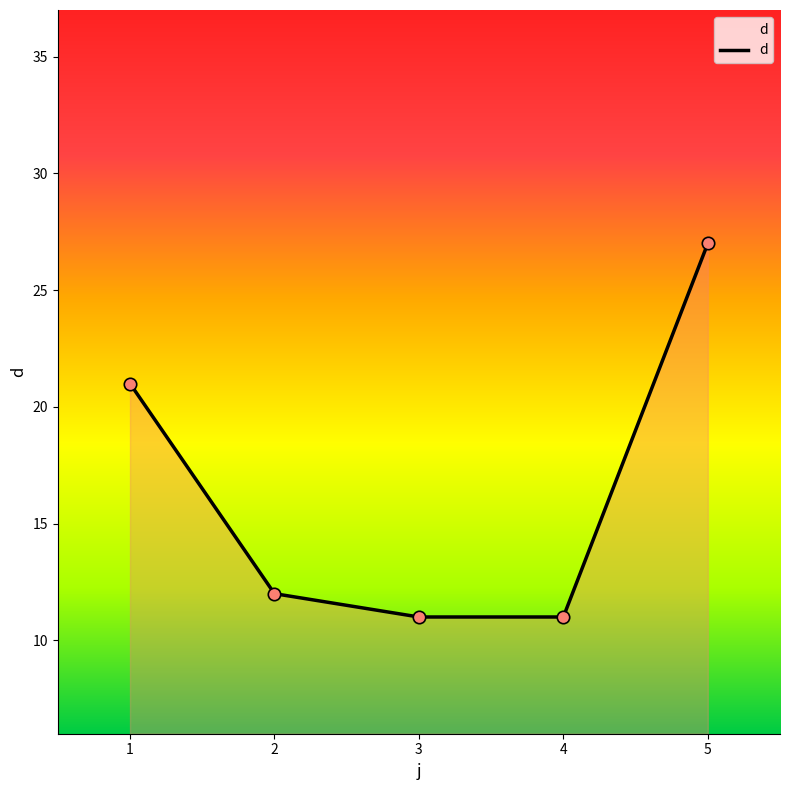

What is the ratio of the value at 5 to the value at 3?

2.5